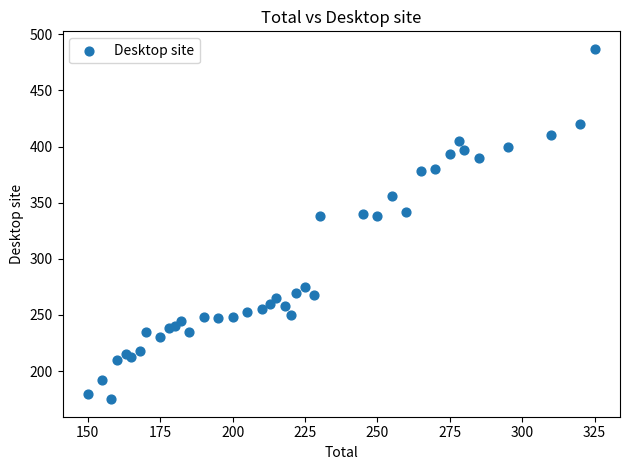

What is the range of Y values (max minus min)?

312